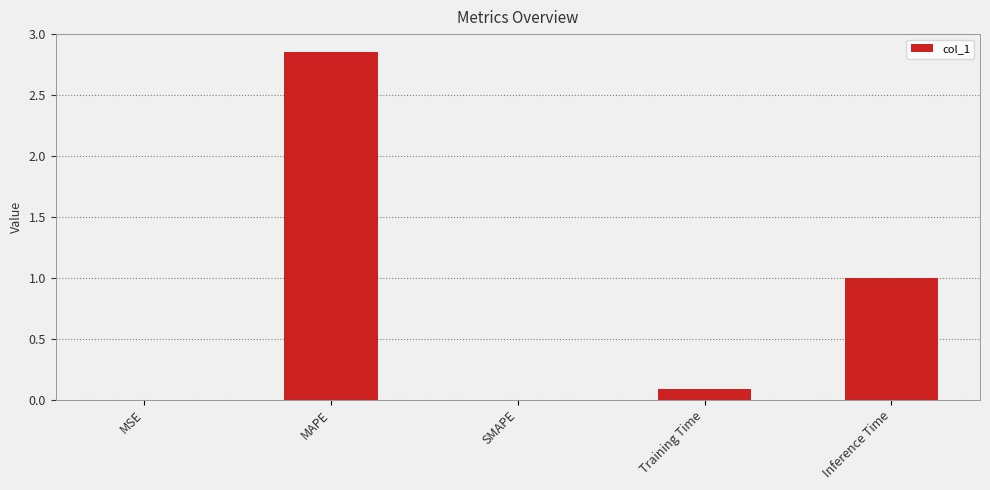

Between Inference Time and SMAPE, which is larger?

Inference Time